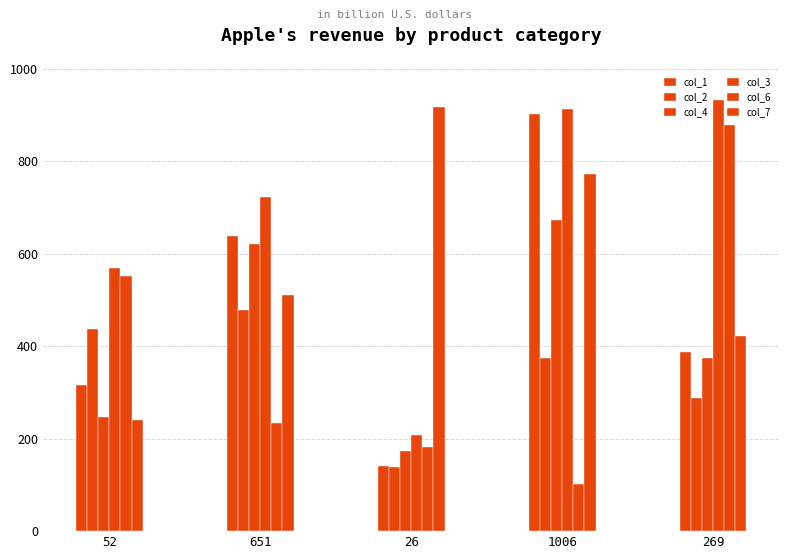

At which category is the sum across all series the highest?

1006